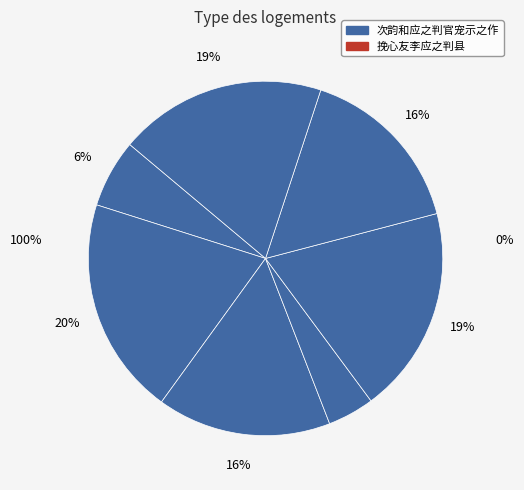

How many segments does this pie chart have?

7